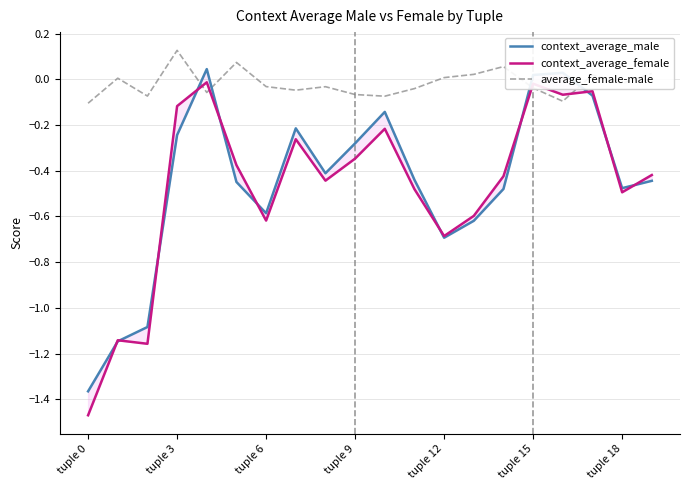

Which series has the widest spread of values?

context_average_female